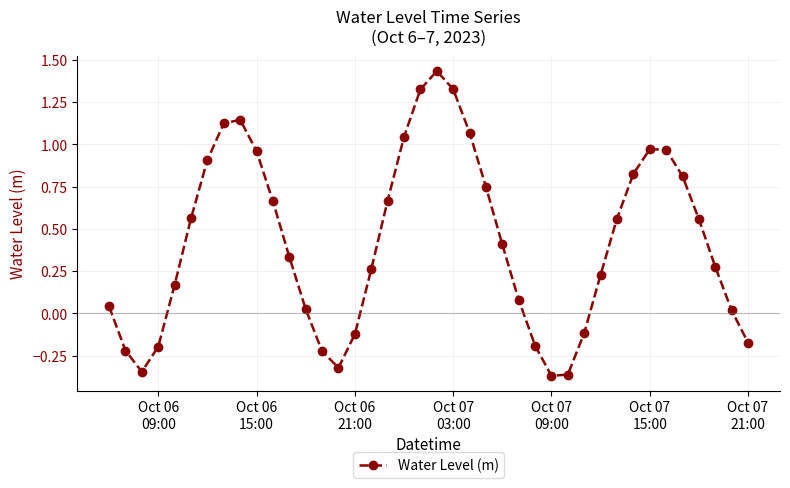

What is the average value?

0.4